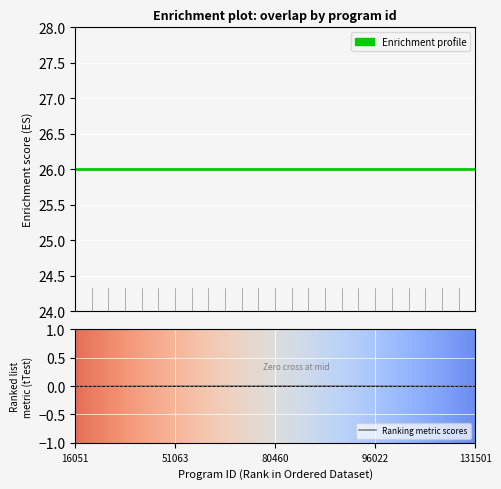

True or false: Ranking metric scores and Enrichment profile cross at least once.

False